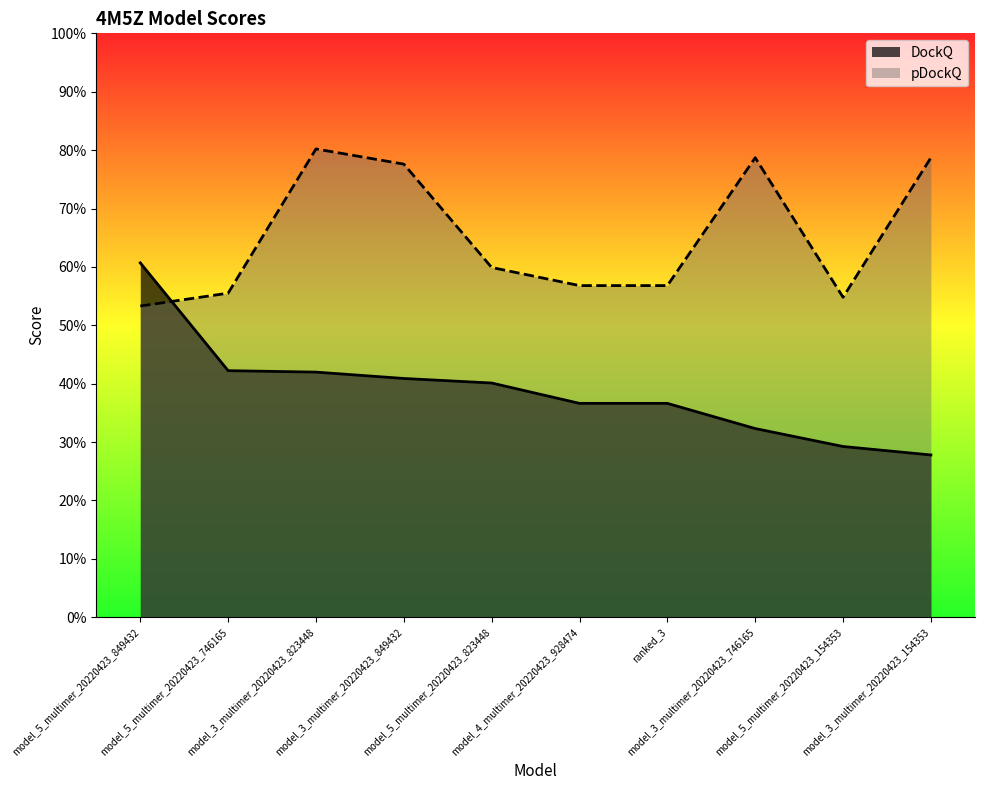

The DockQ series shows 0.3 at model_3_multimer_20220423_154353. True or false?

True